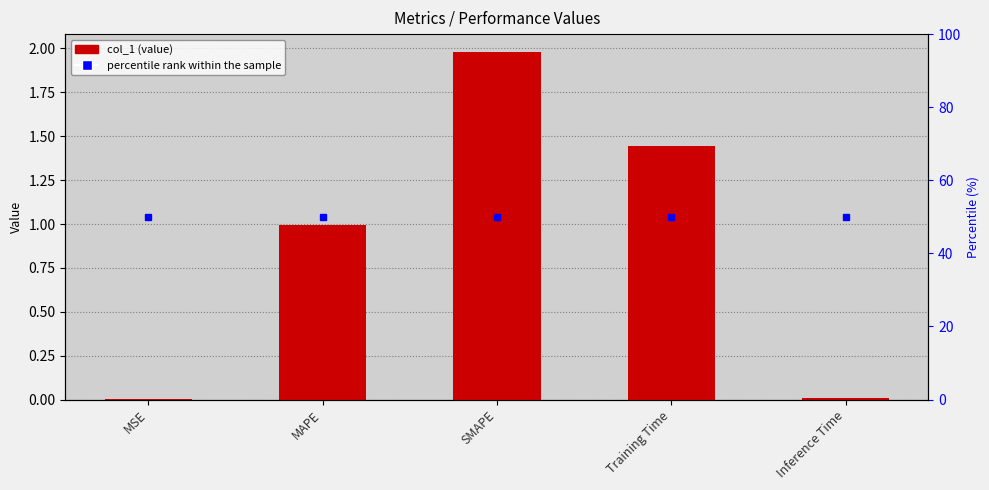

What is the value of the 2nd bar from the left?

1.0